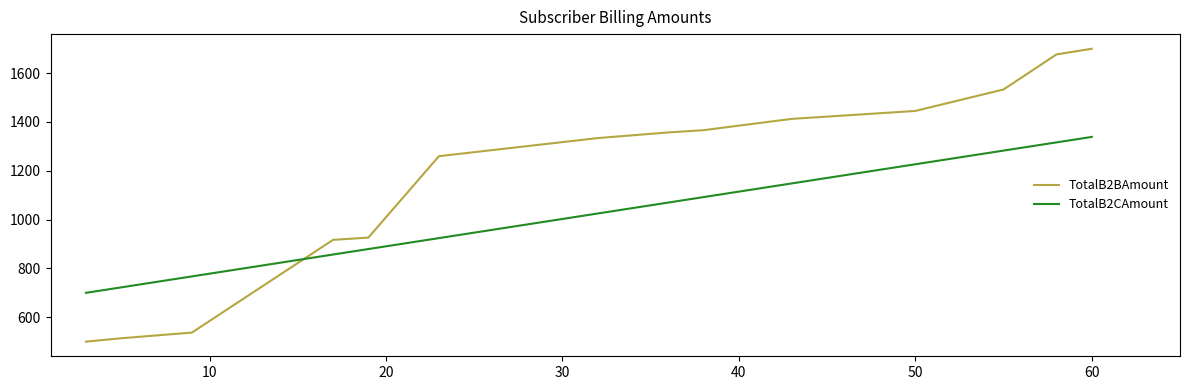

Which series has the widest spread of values?

TotalB2BAmount